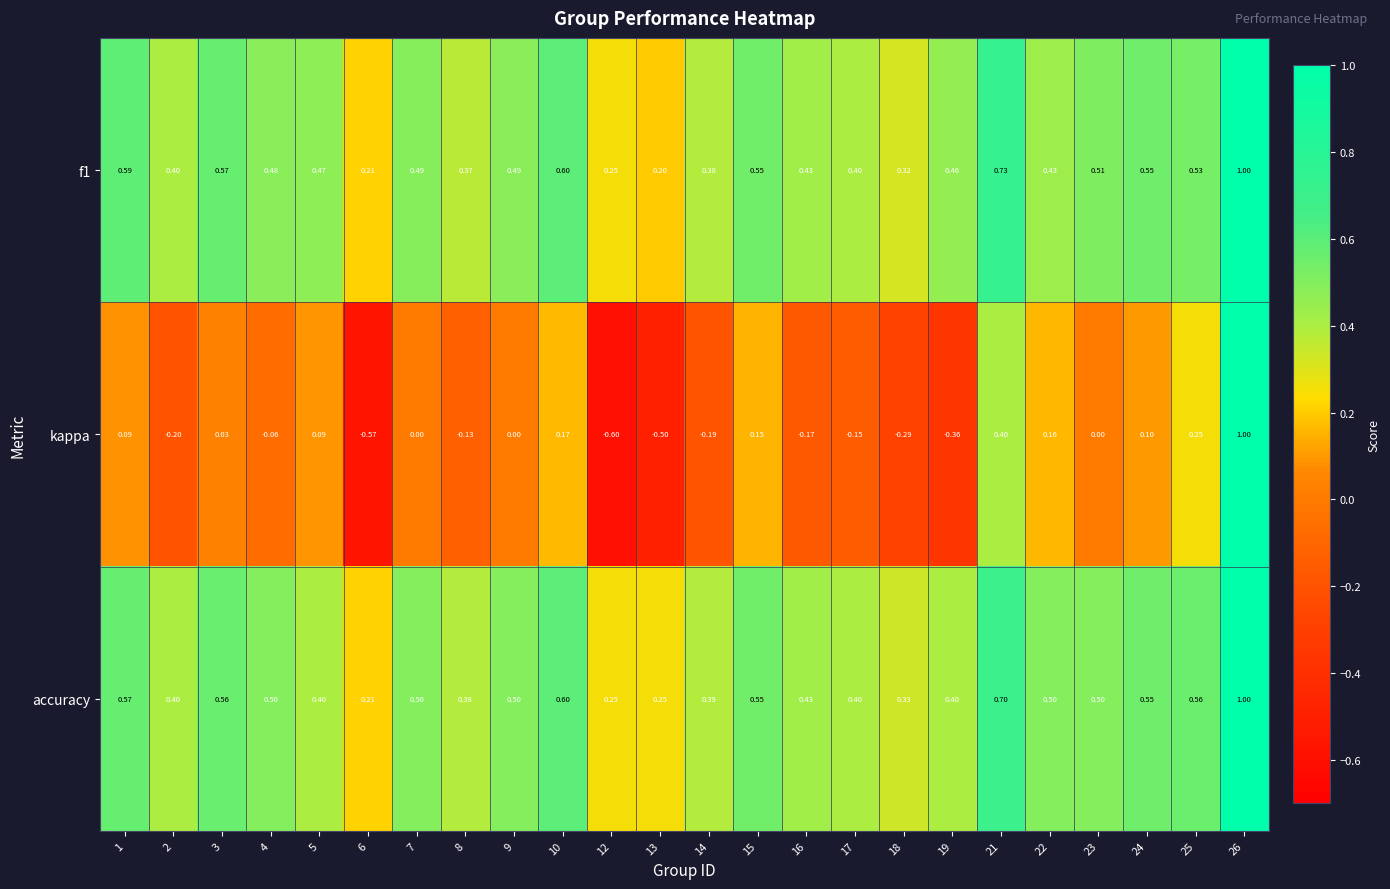

At how many categories does at least one series exceed 0?

24